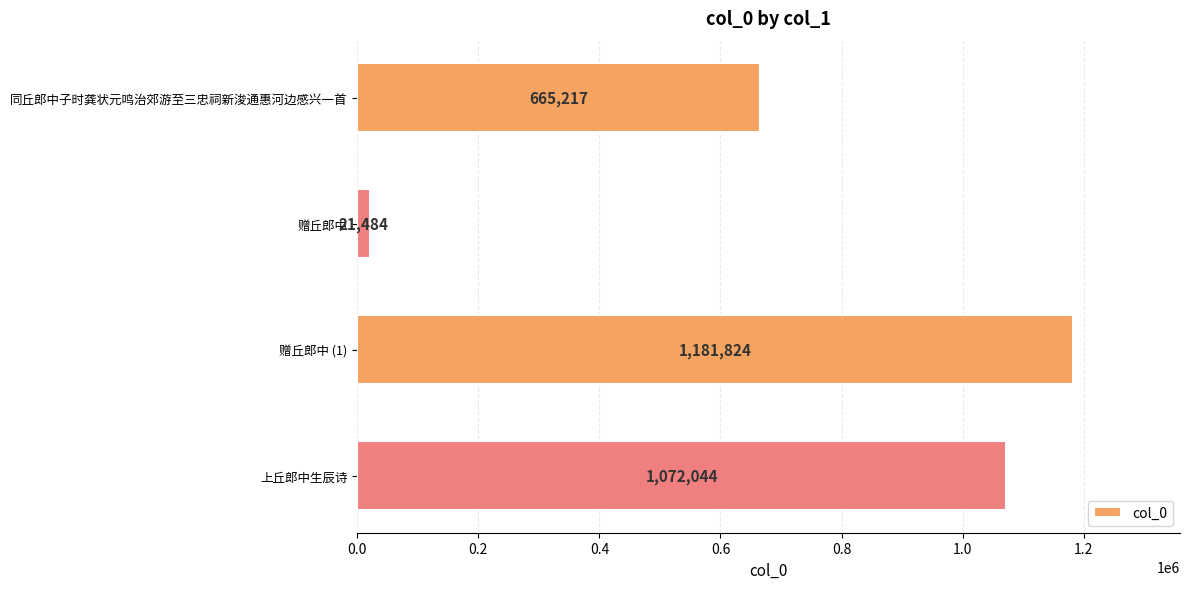

How many data points does each series have?

4